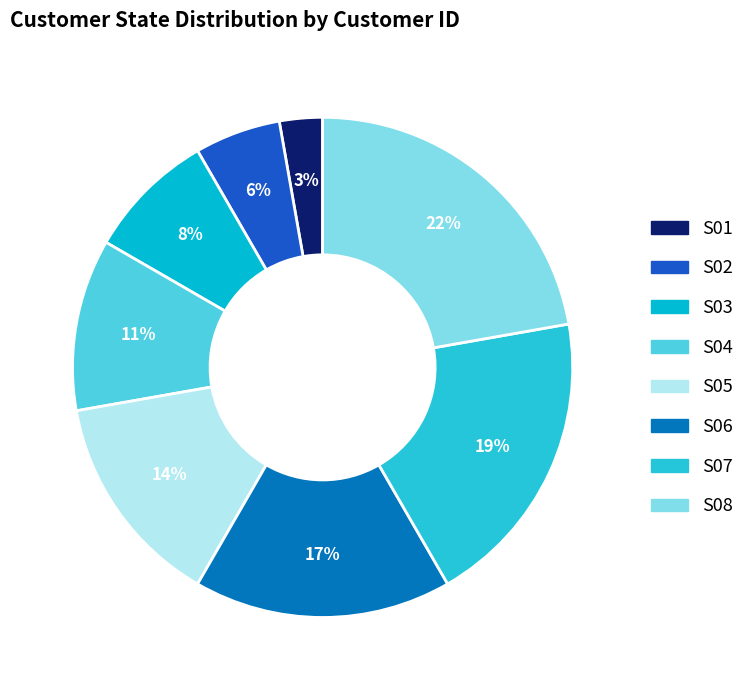

How many segments does this pie chart have?

8